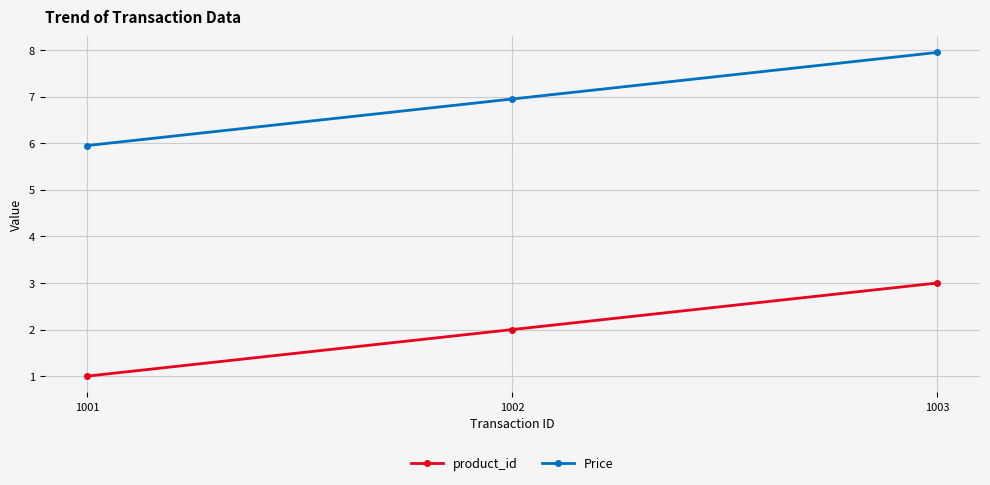

Which series has the largest total across all categories?

Price